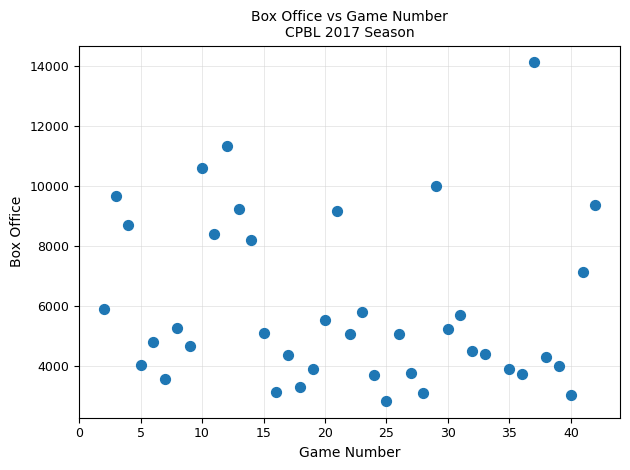

What is the range of Y values (max minus min)?

11260